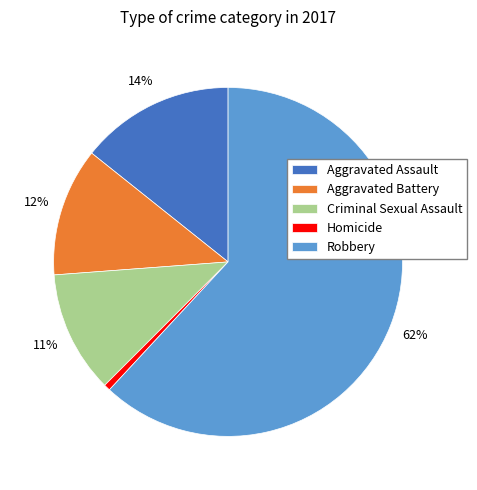

What percentage is the Criminal Sexual Assault slice, to the nearest percent?

11%